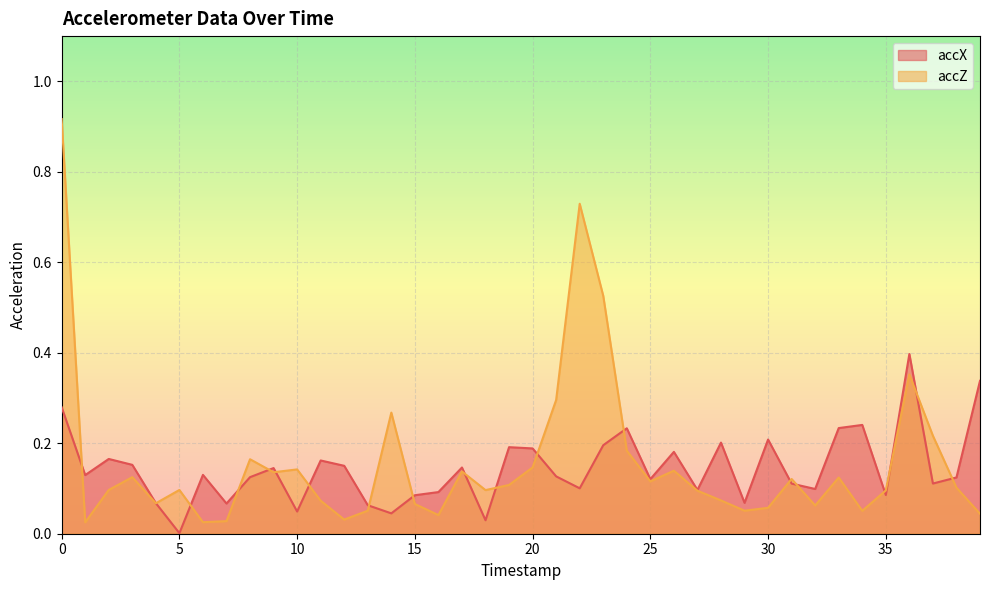

At how many categories does at least one series exceed 0?

40